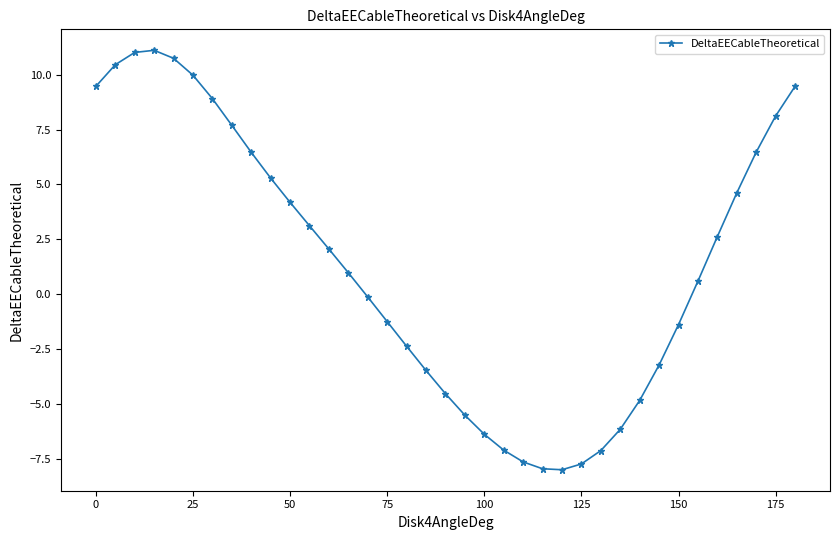

True or false: the data shows 1.9 at 175.

False